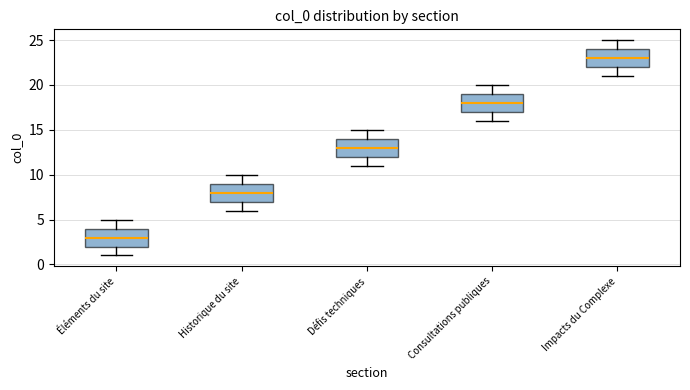

Where is the upper edge of the box for Consultations publiques on the y-axis? The values are not printed on the chart, so give them approximately, as read against the axis.

19